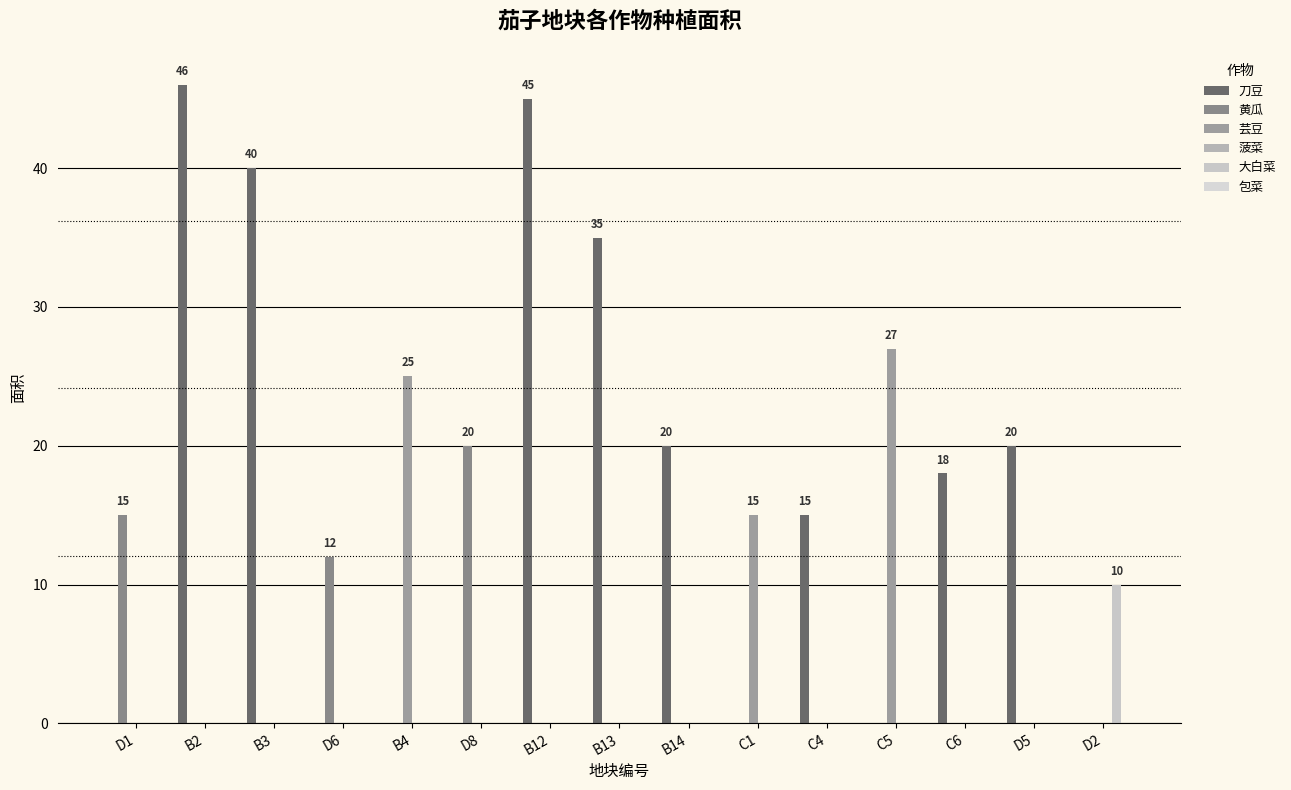

Reading left to right, extract all data points from this chart.

刀豆: D1=0	B2=46	B3=40	D6=0	B4=0	D8=0	B12=45	B13=35	B14=20	C1=0	C4=15	C5=0	C6=18	D5=20	D2=0
黄瓜: D1=15	B2=0	B3=0	D6=12	B4=0	D8=20	B12=0	B13=0	B14=0	C1=0	C4=0	C5=0	C6=0	D5=0	D2=0
芸豆: D1=0	B2=0	B3=0	D6=0	B4=25	D8=0	B12=0	B13=0	B14=0	C1=15	C4=0	C5=27	C6=0	D5=0	D2=0
菠菜: D1=0	B2=0	B3=0	D6=0	B4=0	D8=0	B12=0	B13=0	B14=0	C1=0	C4=0	C5=0	C6=0	D5=0	D2=0
大白菜: D1=0	B2=0	B3=0	D6=0	B4=0	D8=0	B12=0	B13=0	B14=0	C1=0	C4=0	C5=0	C6=0	D5=0	D2=10
包菜: D1=0	B2=0	B3=0	D6=0	B4=0	D8=0	B12=0	B13=0	B14=0	C1=0	C4=0	C5=0	C6=0	D5=0	D2=0